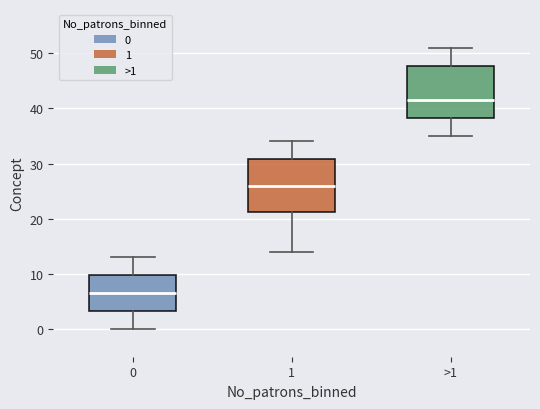

Reading left to right, read every box against the y-axis: the position of its median line, the range the box covers, and the ends of its whiskers. The values are not printed on the chart, so give them approximately, as read against the axis.

0: median 7, box 3 to 10, whiskers 0 to 13
1: median 26, box 21 to 31, whiskers 14 to 34
>1: median 42, box 38 to 48, whiskers 35 to 51